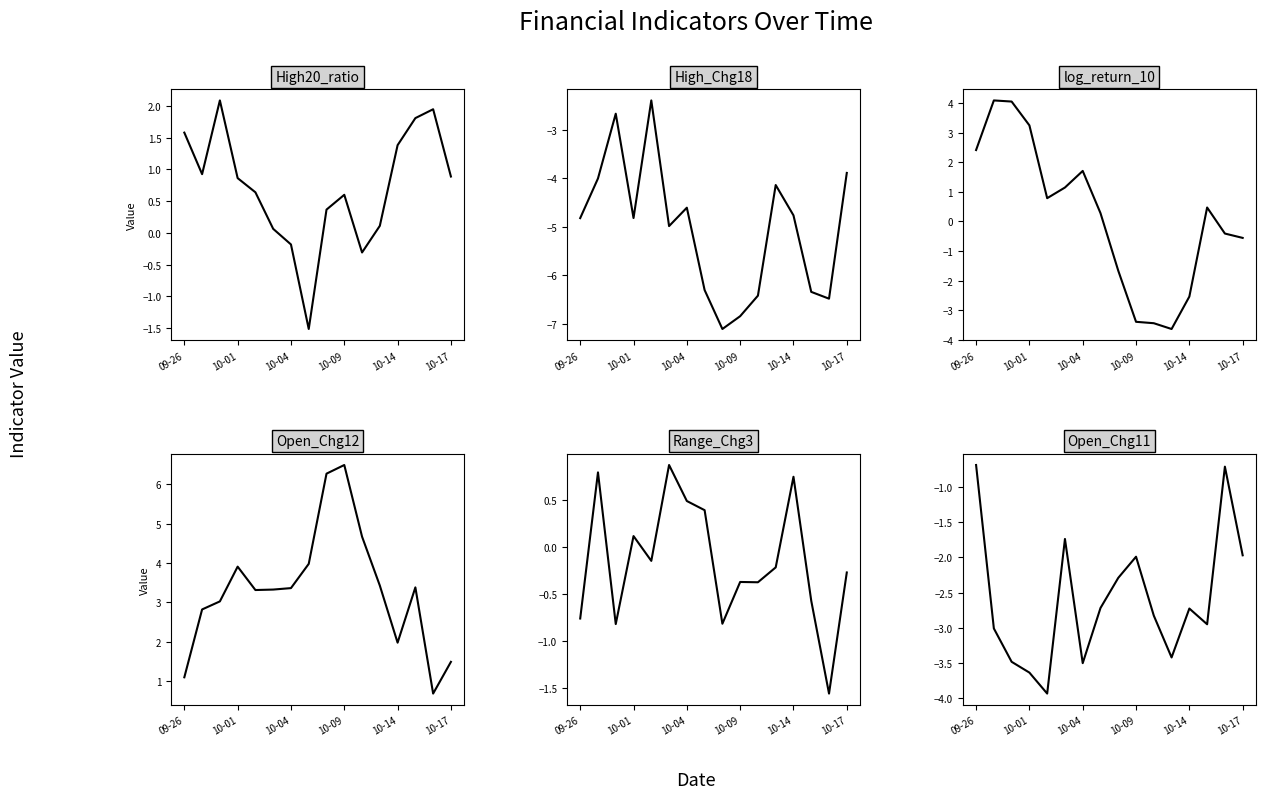

True or false: High_Chg18 has more than 2 points higher than both neighbors.

True